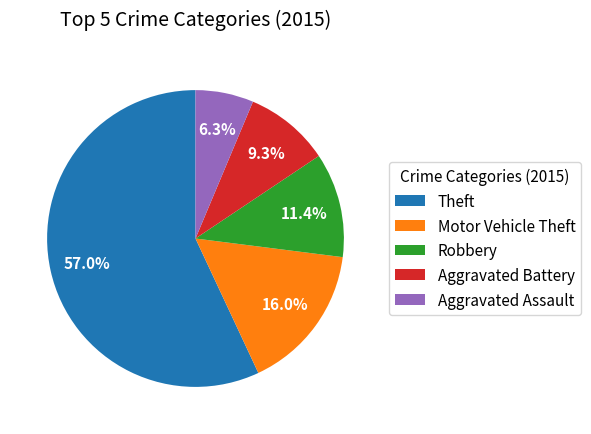

Which has a higher value, Motor Vehicle Theft or Aggravated Assault?

Motor Vehicle Theft